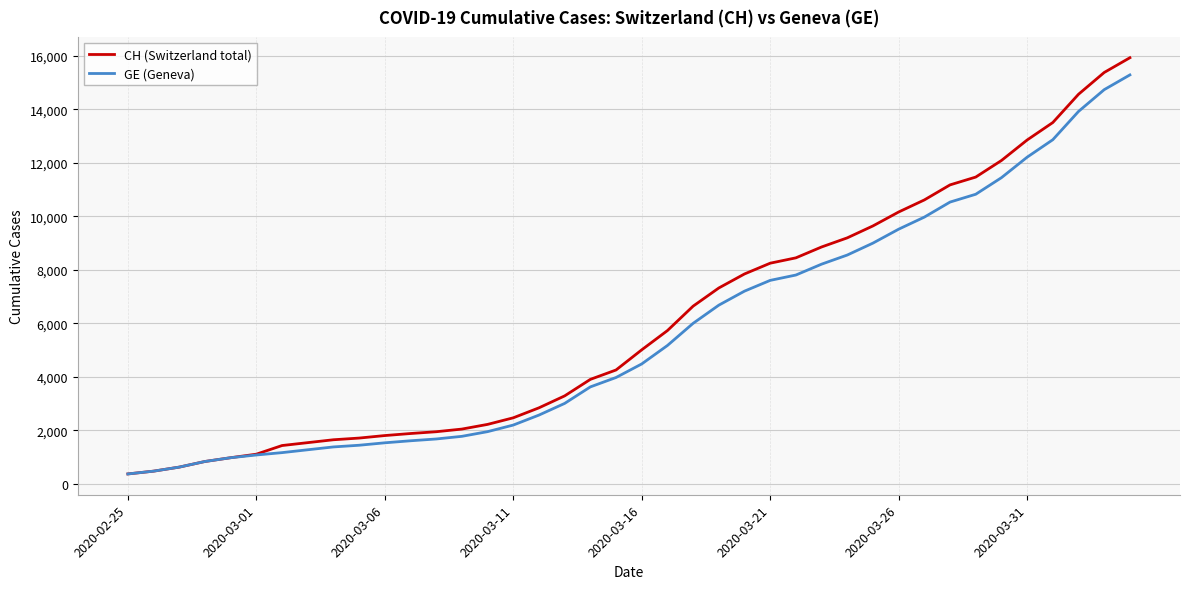

How many lines are shown in the chart?

2